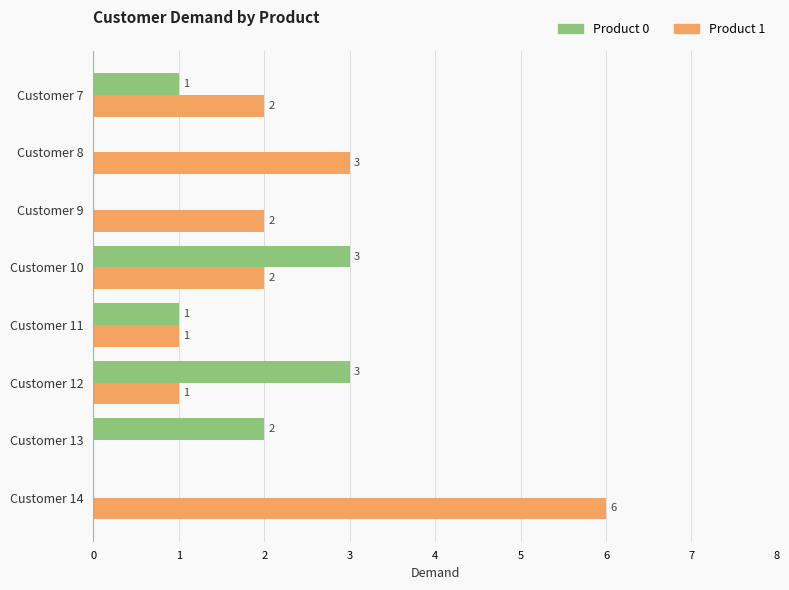

How many categories are shown in the chart?

8